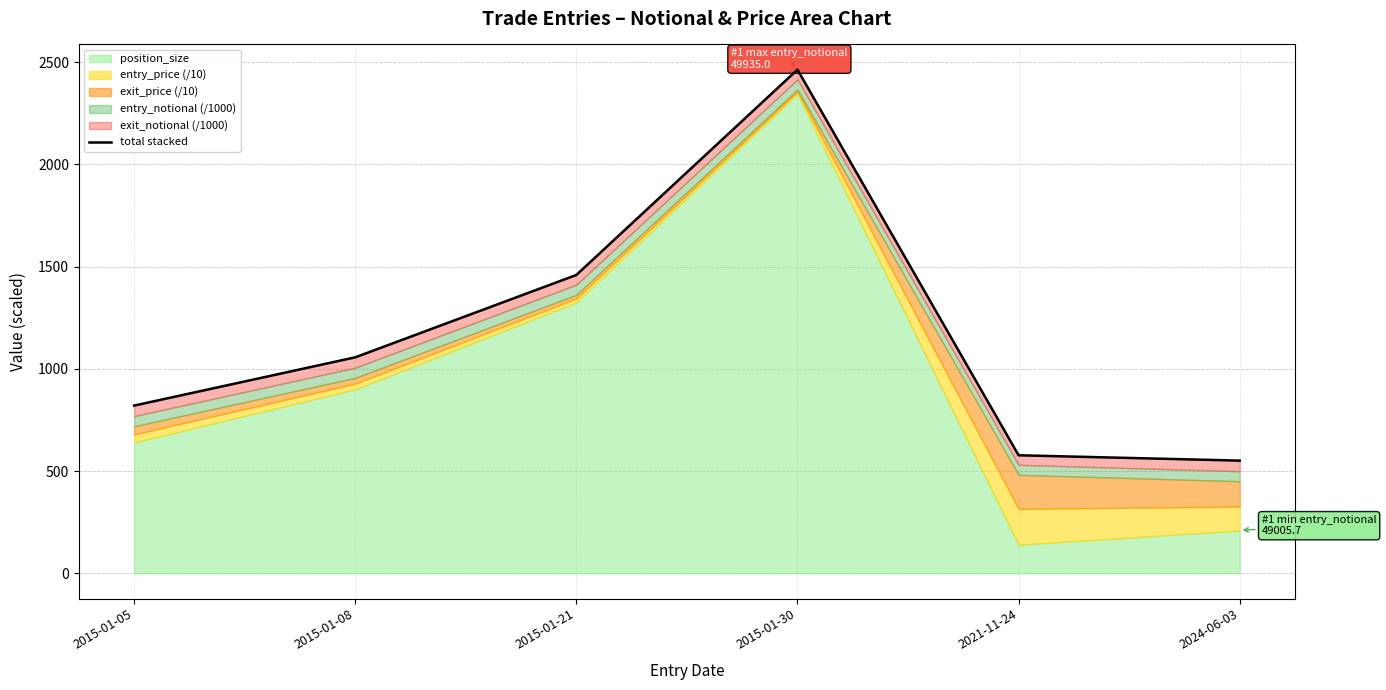

True or false: there are more than 0 points higher than both neighbors.

True